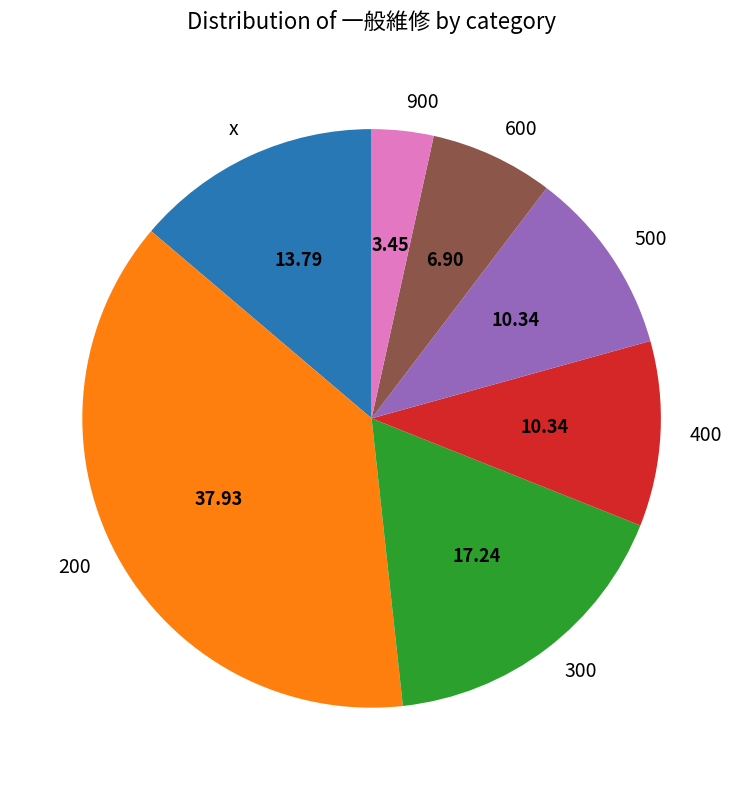

True or false: 200 accounts for 38% of the total.

True